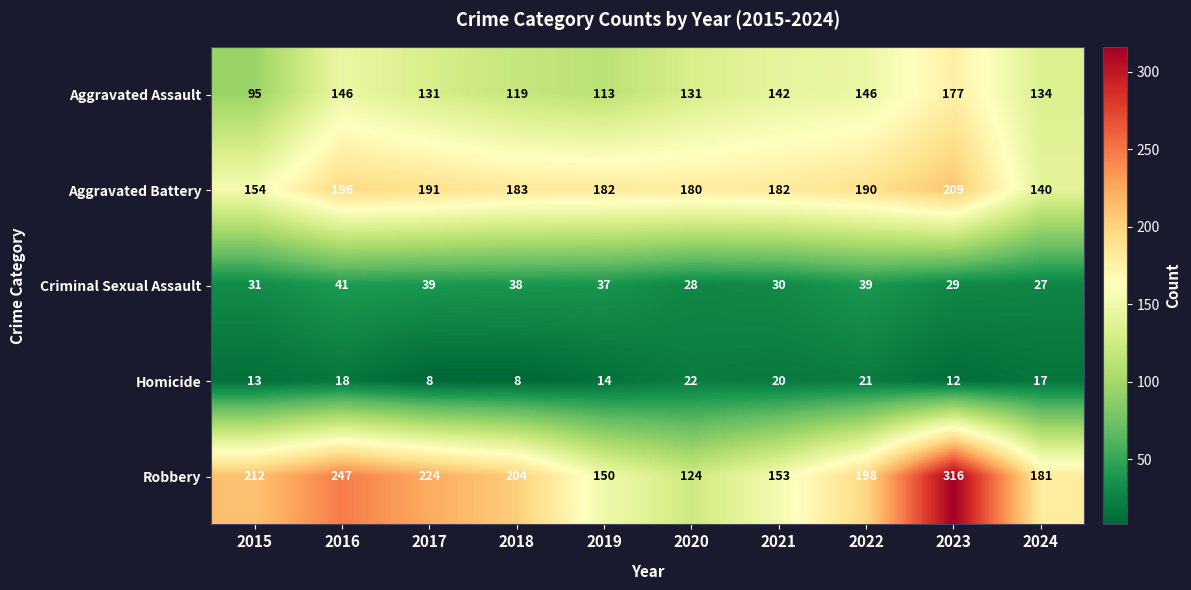

Rank the series at 2020 from highest to lowest value.

Aggravated Battery, Aggravated Assault, Robbery, Criminal Sexual Assault, Homicide